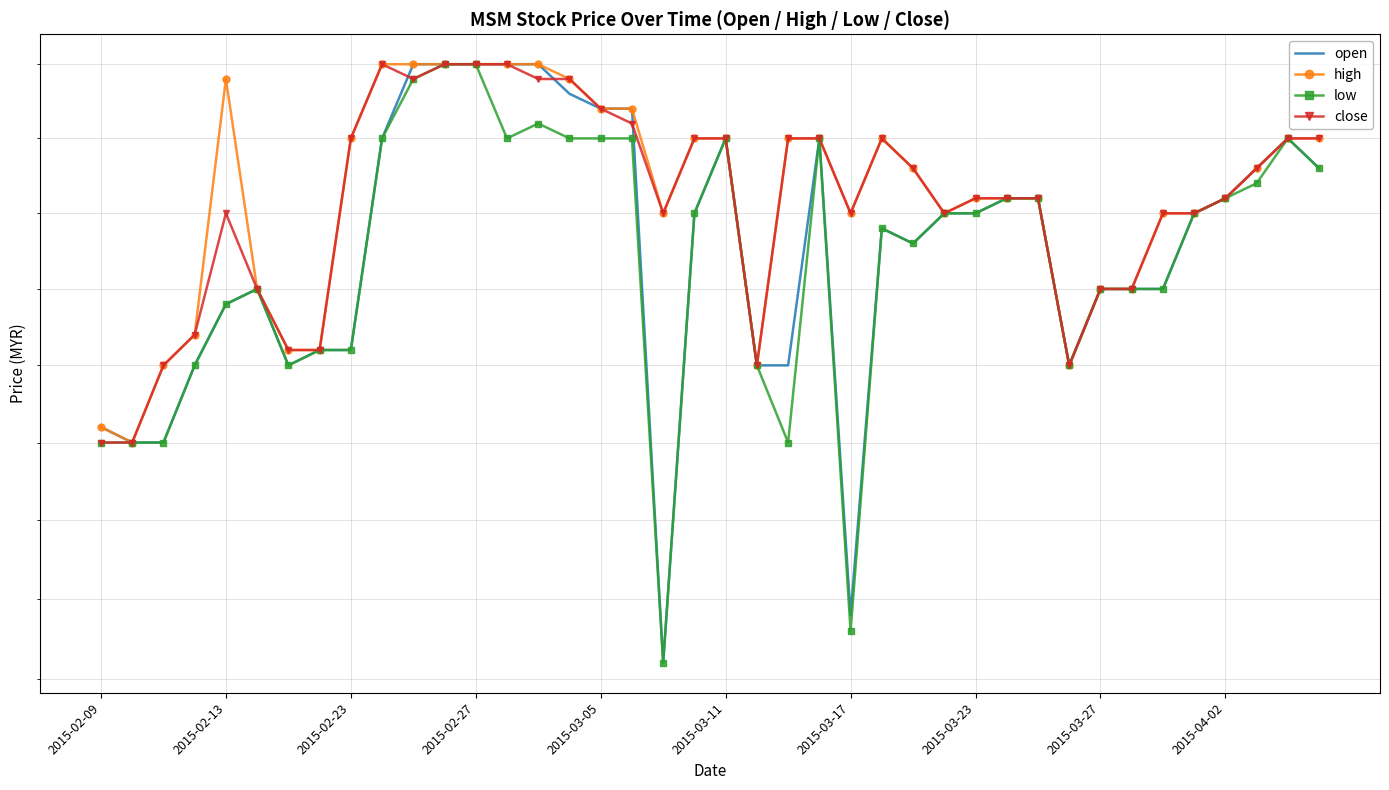

Where is low nearest to the value 5?

2015-02-27